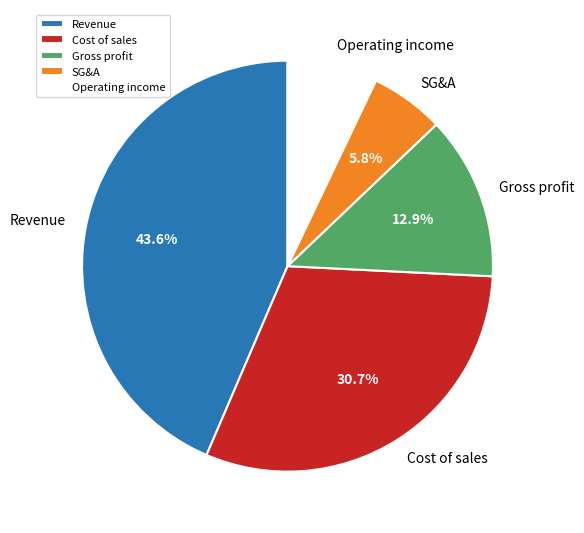

To the nearest percent, what is the difference between the Revenue and Operating income slice percentages?

36%